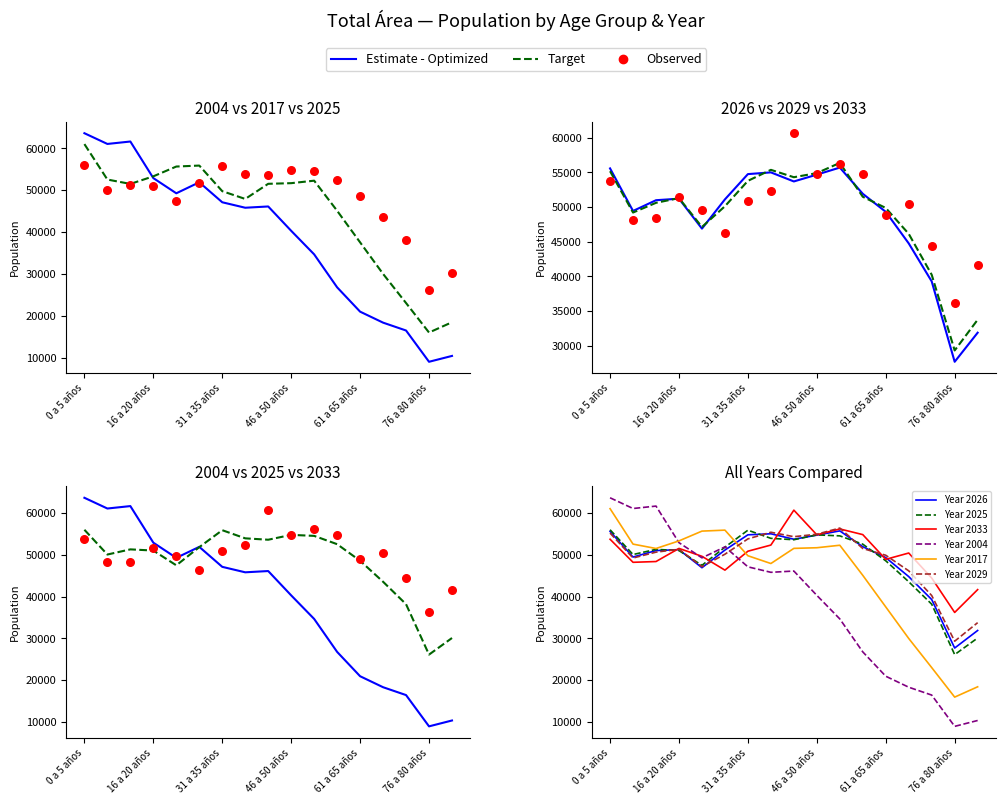

At how many categories does at least one series exceed 18830?

17